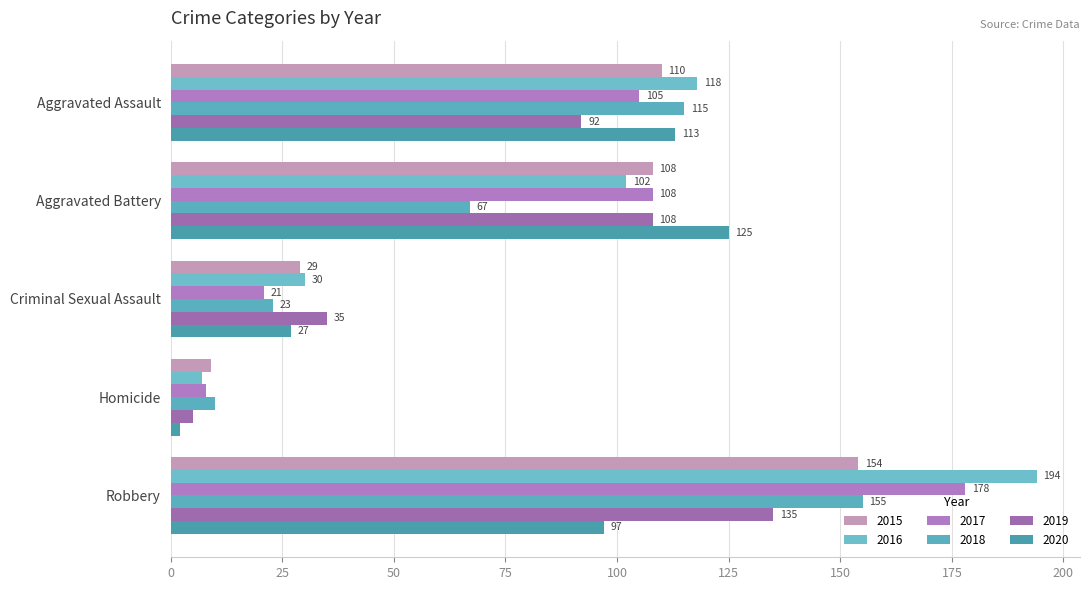

True or false: 2017 has a value of 143 at Aggravated Assault.

False